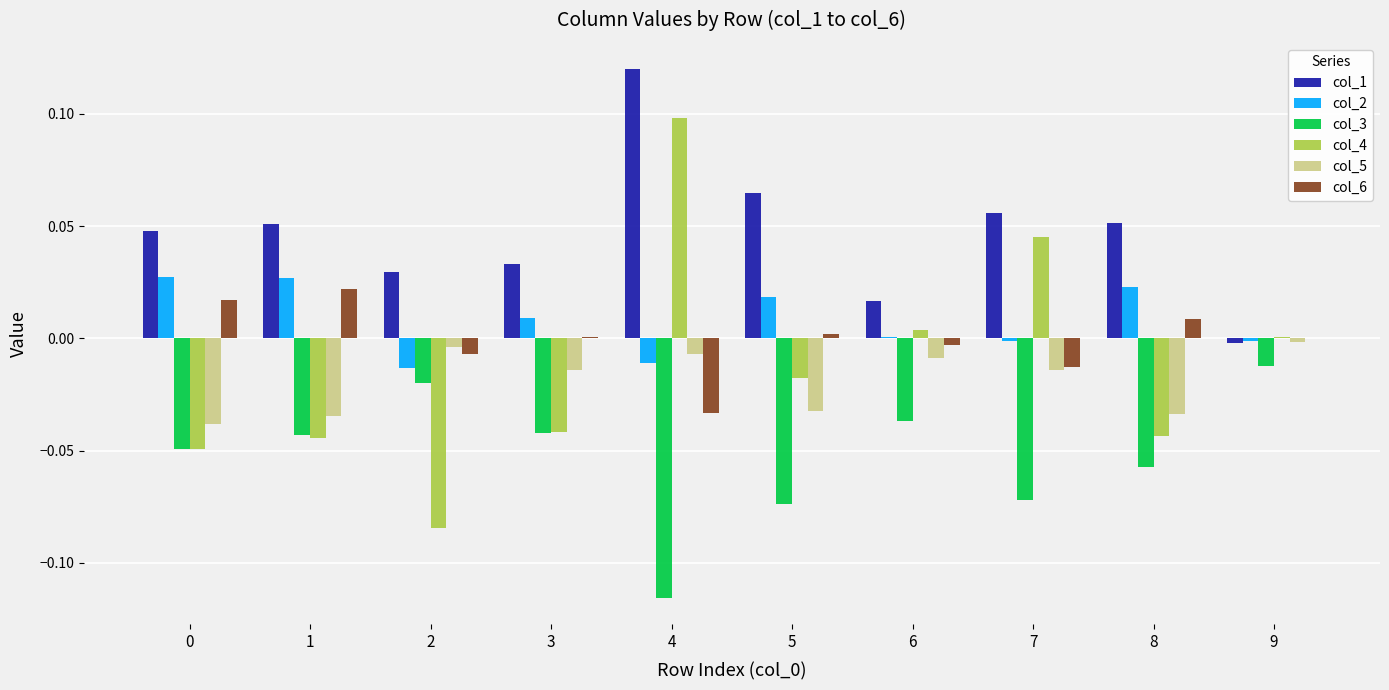

At which label is col_5 closest to 0?

9